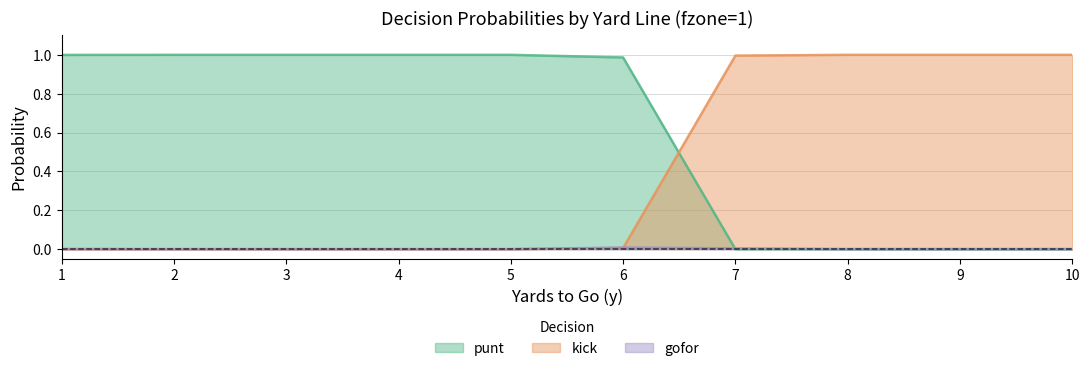

Between which two adjacent categories do gofor and kick first intersect?

6 and 7